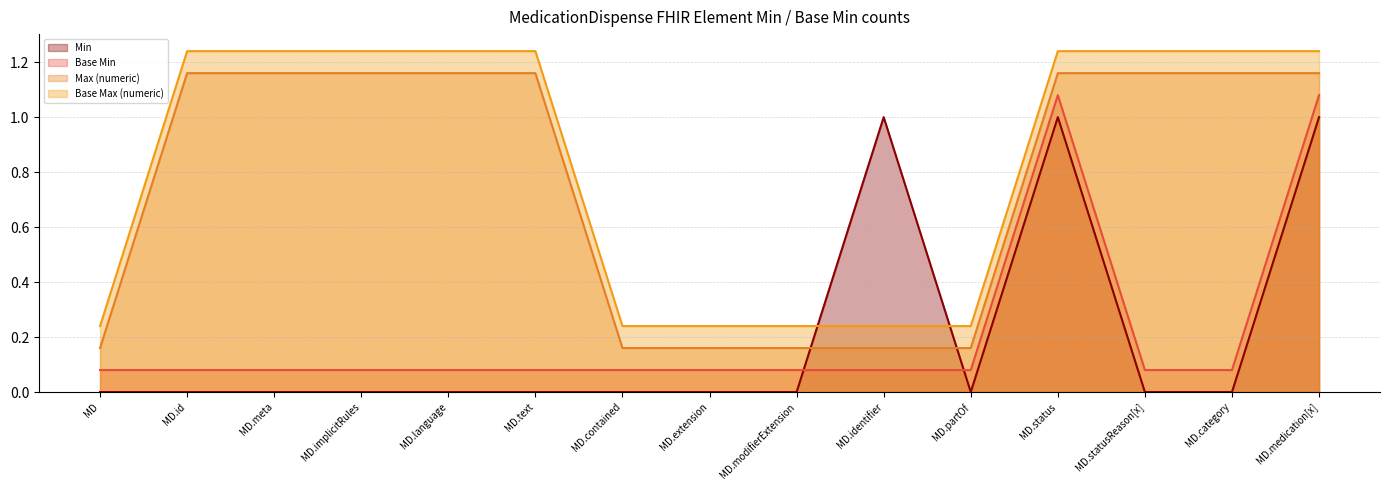

At which label is Max (numeric) closest to 0?

MedicationDispense